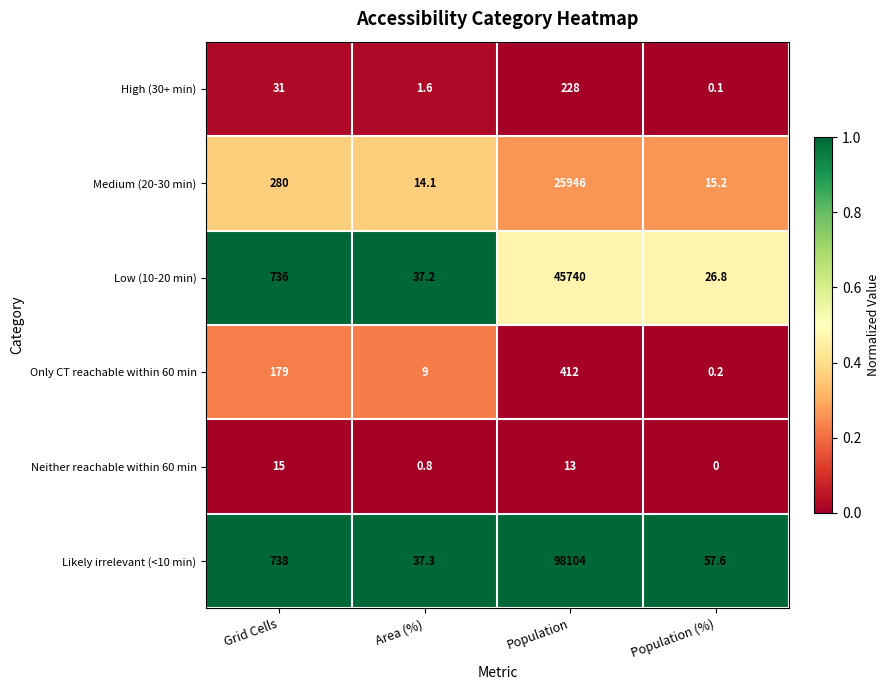

What is the maximum value shown in the chart?

98104.0